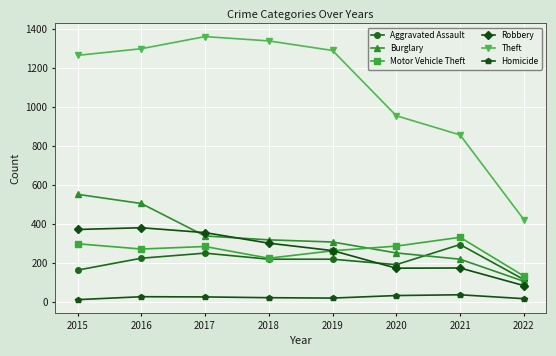

Is the value of Aggravated Assault at 2021 greater than the value of Homicide at 2020?

Yes